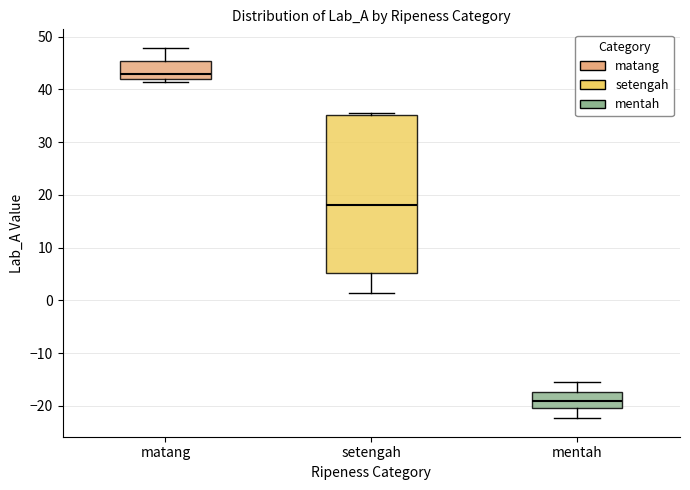

Where is the lower edge of the box for matang on the y-axis? The values are not printed on the chart, so give them approximately, as read against the axis.

42